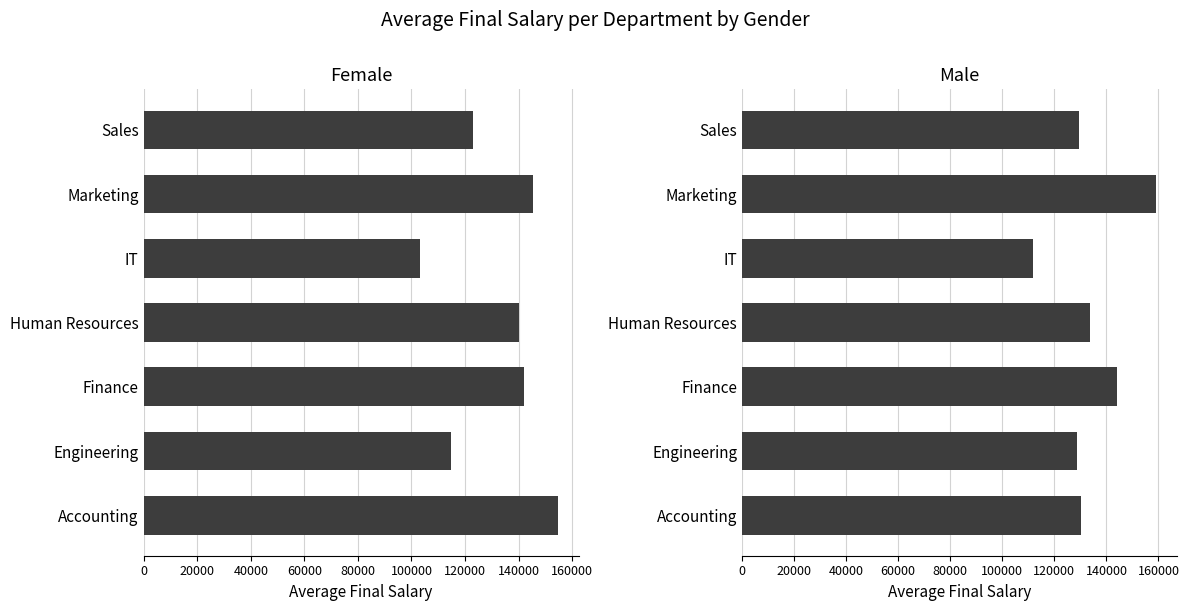

List the series in order of their overall mean, highest first.

Male, Female